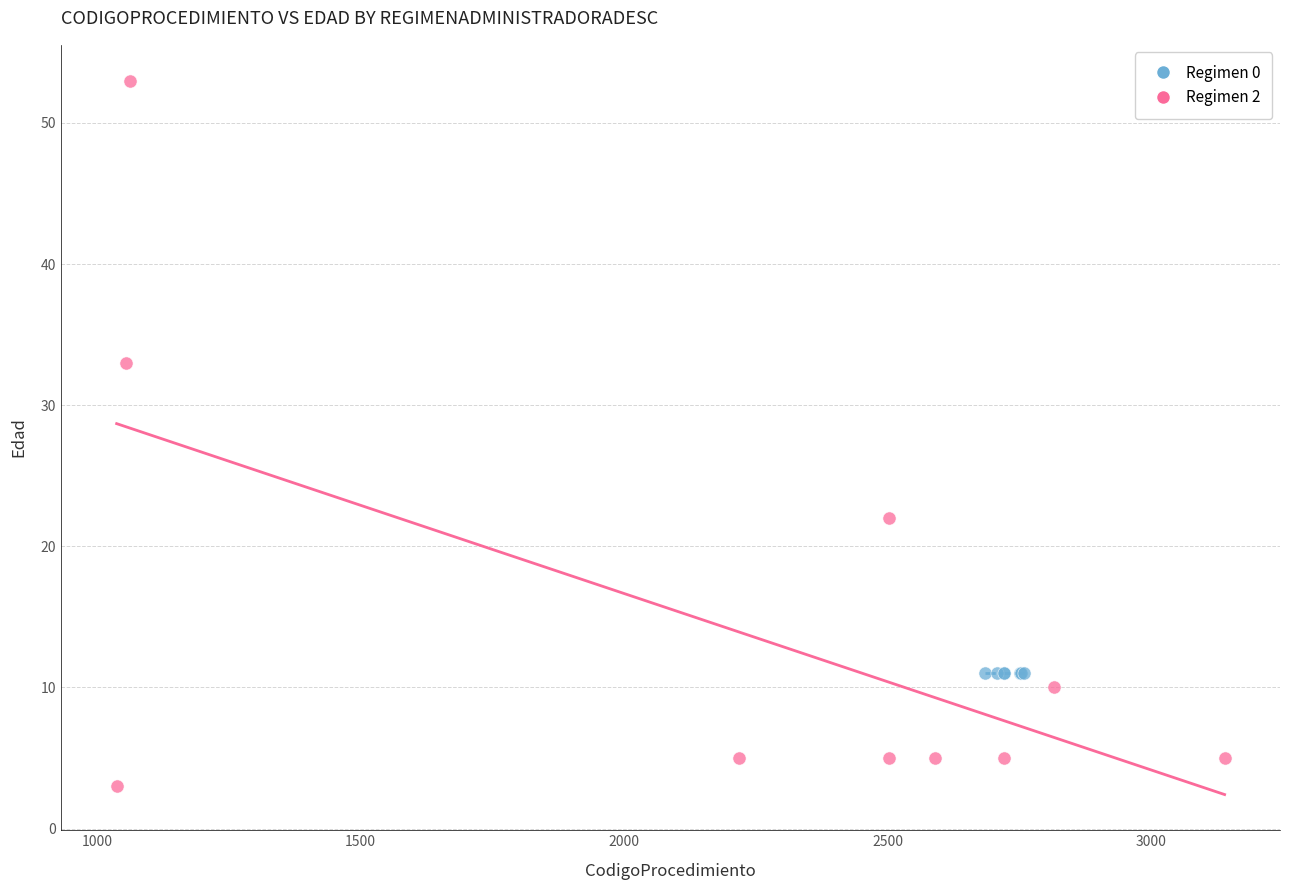

Which series contains the highest Y value?

Regimen 2